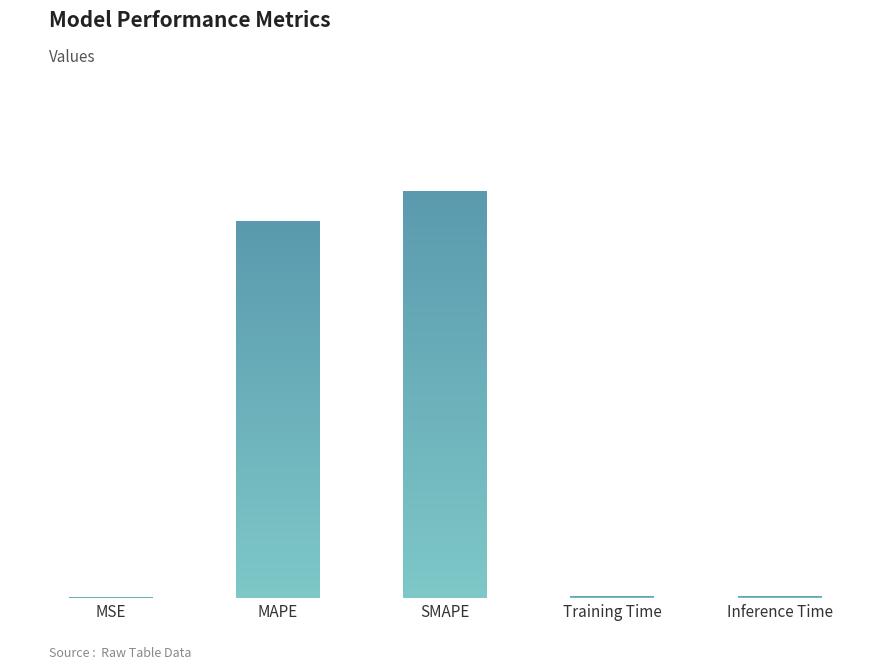

What is the difference between the maximum and minimum values?

16.1